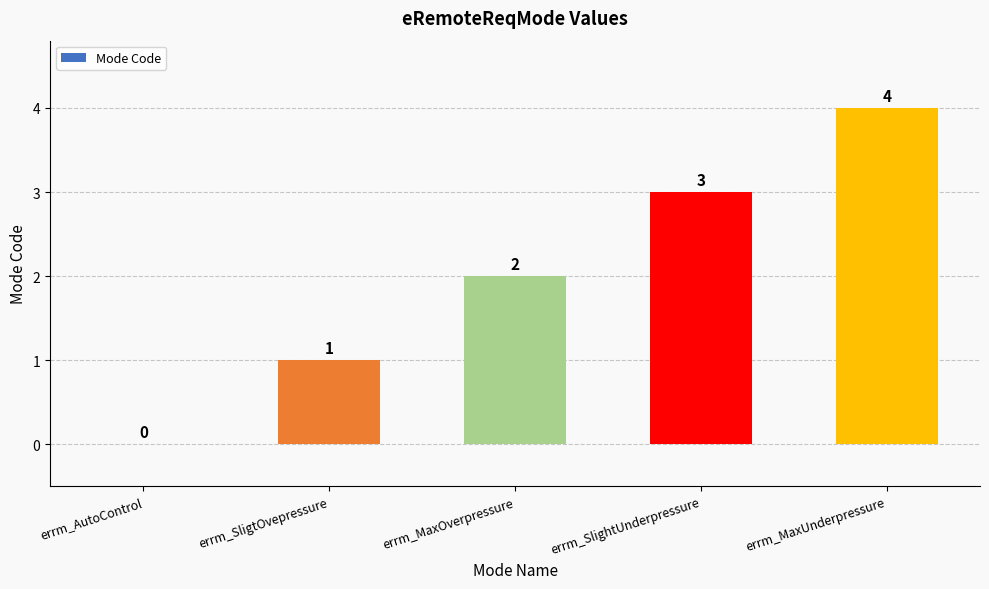

Reading right to left, extract all data points from this chart.

4	3	2	1	0